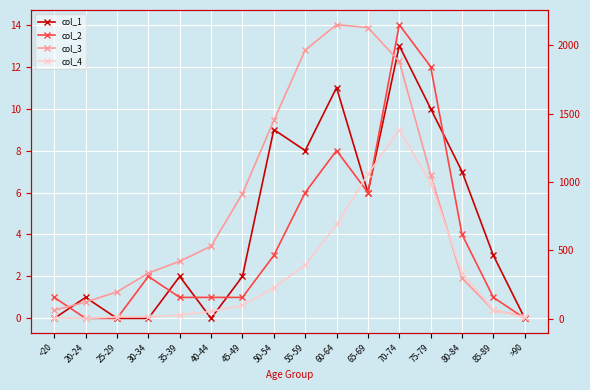

What are all the series names shown in the legend?

col_1, col_2, col_3, col_4